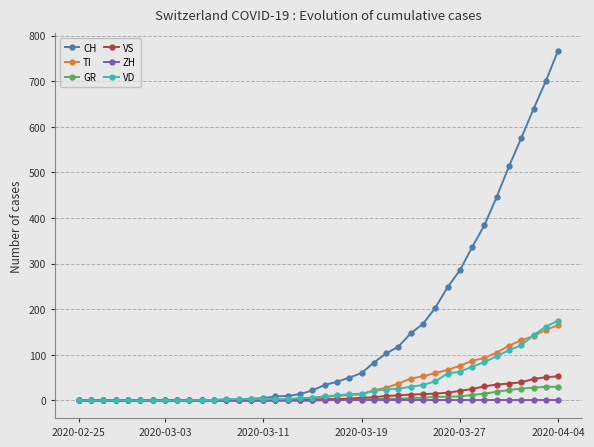

What are all the series names shown in the legend?

CH, TI, GR, VS, ZH, VD